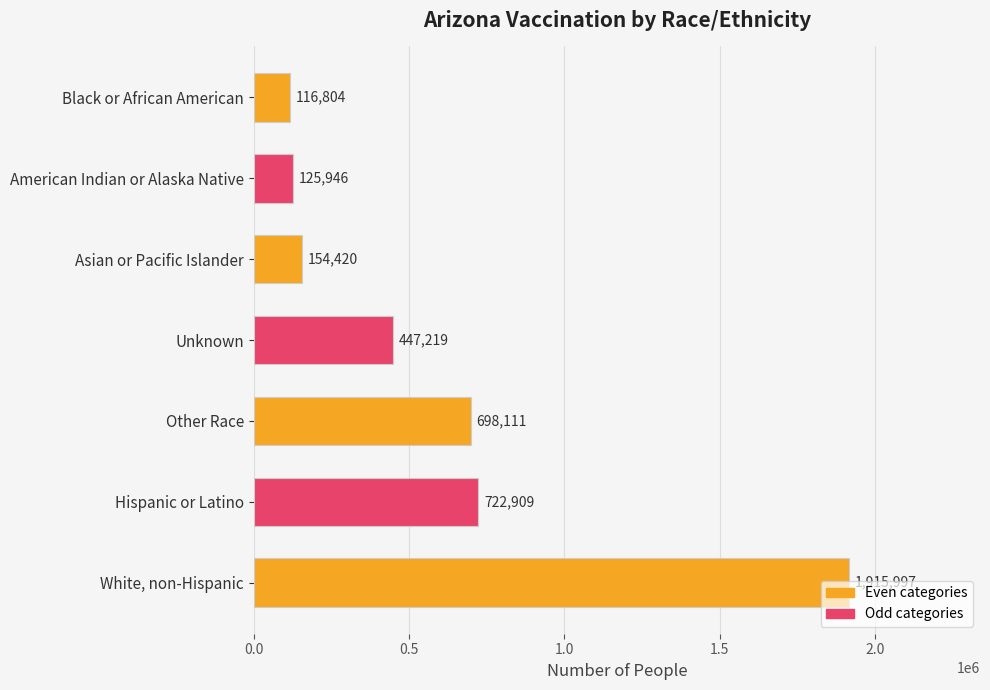

What is the average value?

597344